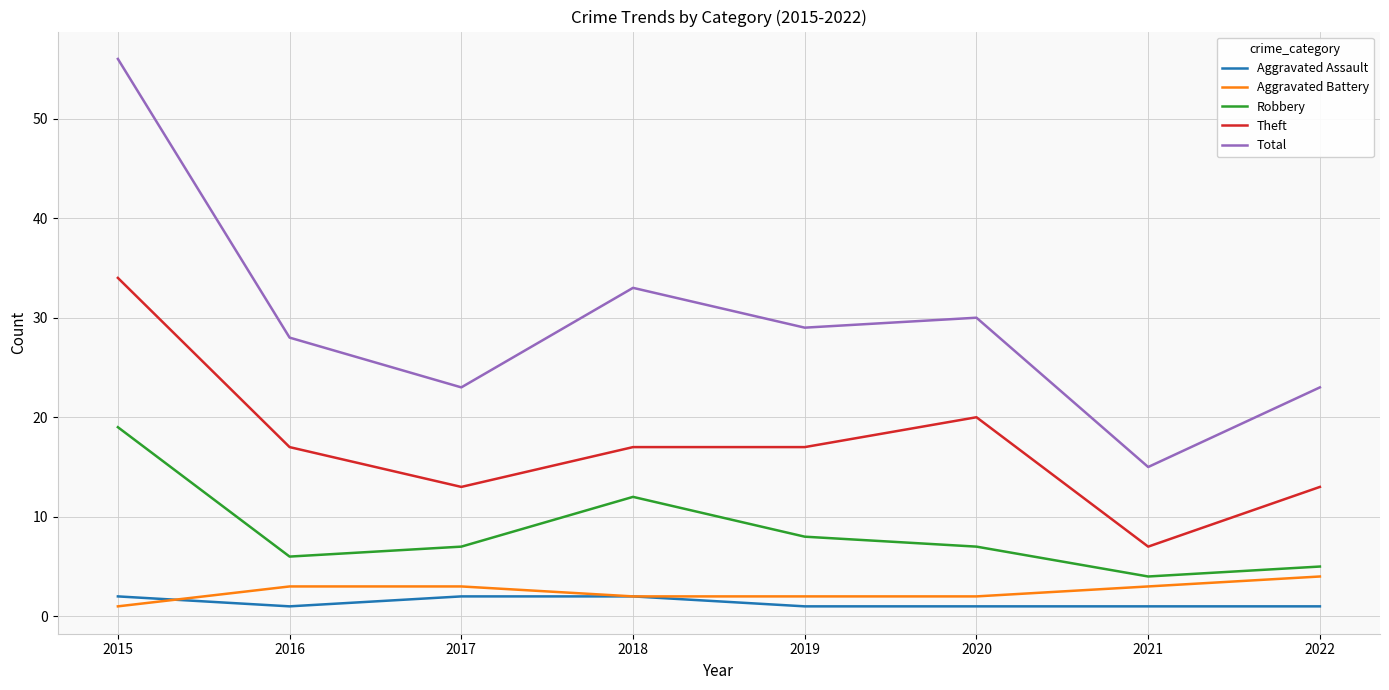

At which category does Aggravated Assault reach its first local valley?

2016